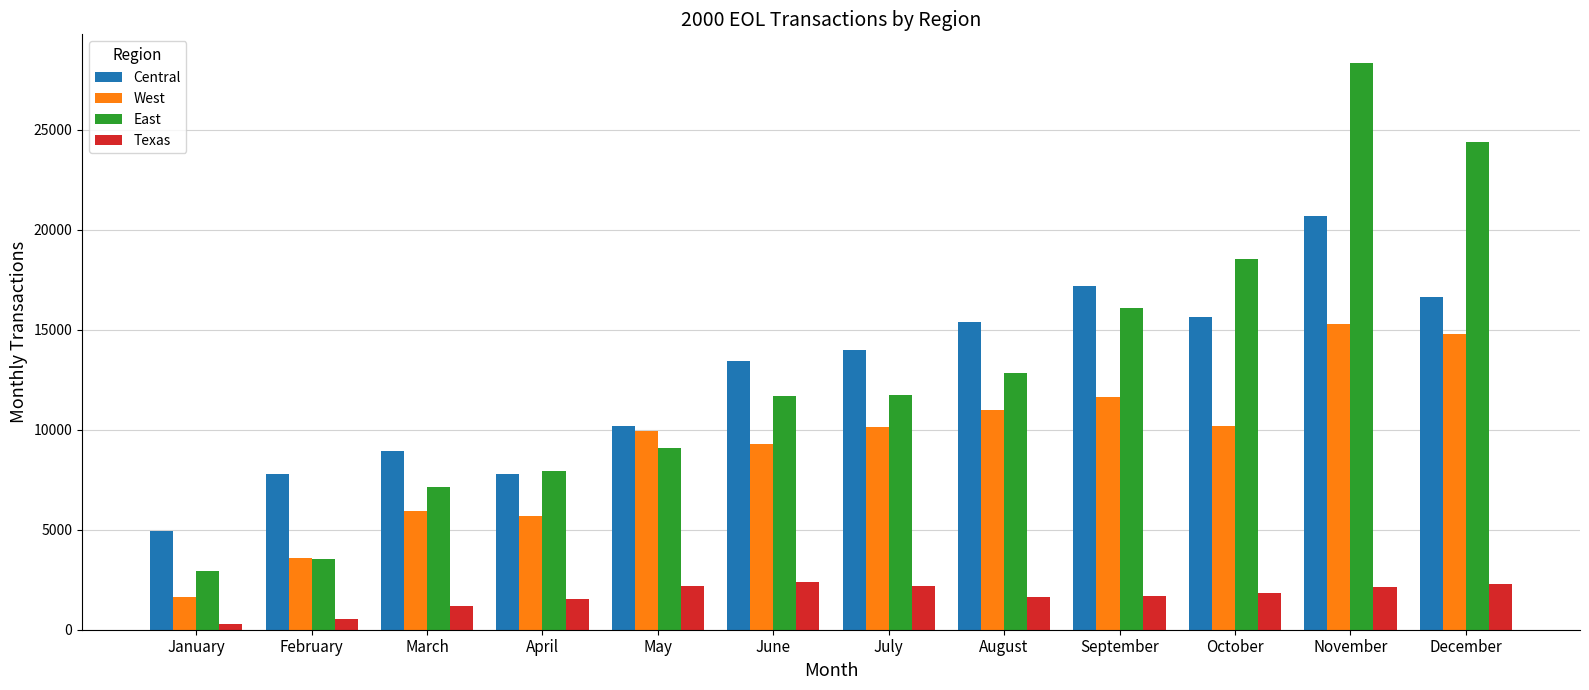

How many distinct data groups are displayed?

4